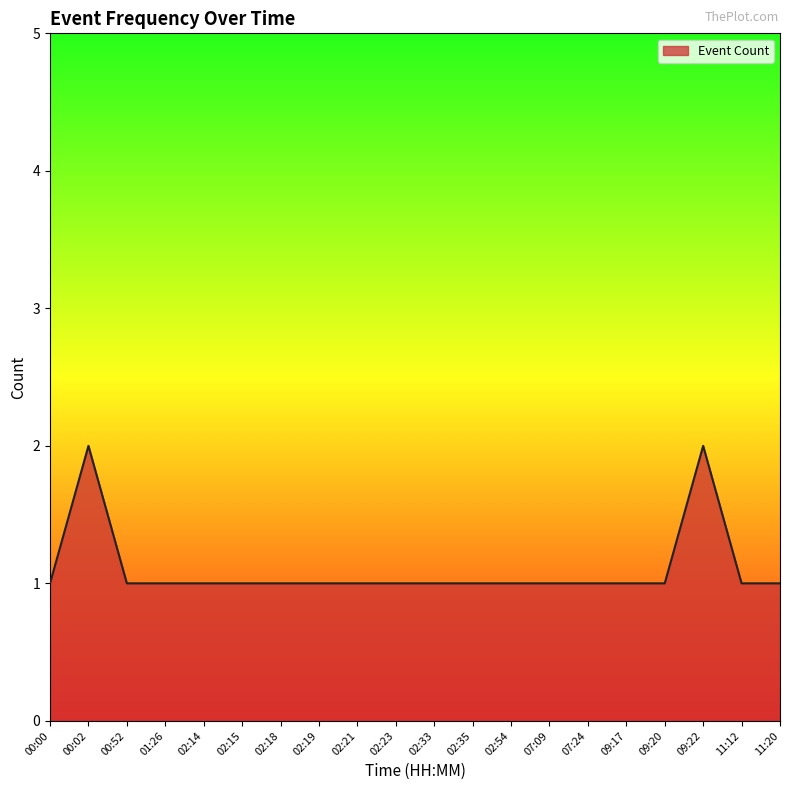

True or false: there are more than 0 points higher than both neighbors.

True